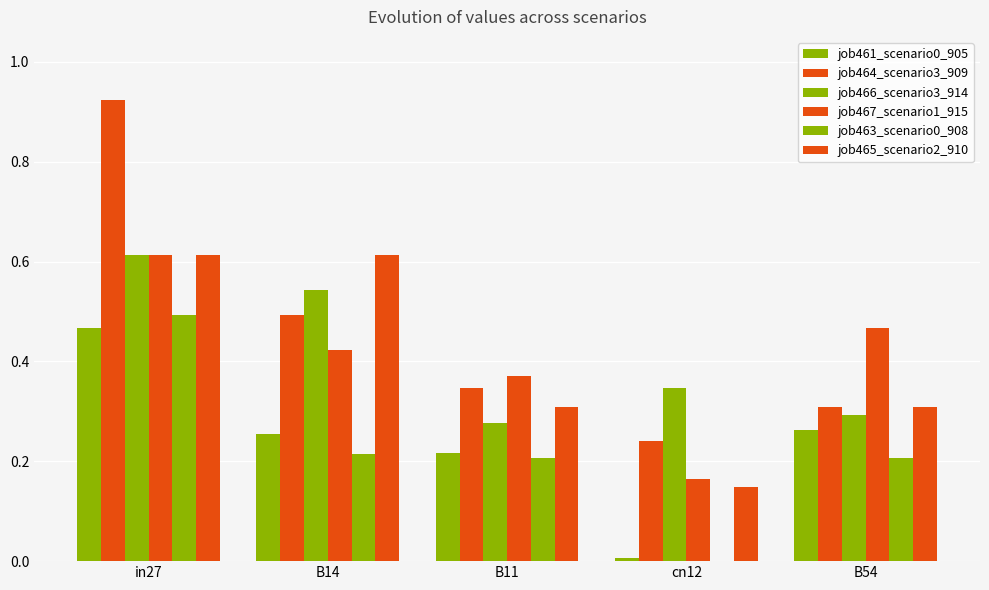

True or false: job464_scenario3_909 has a value of 0.9 at in27.

True